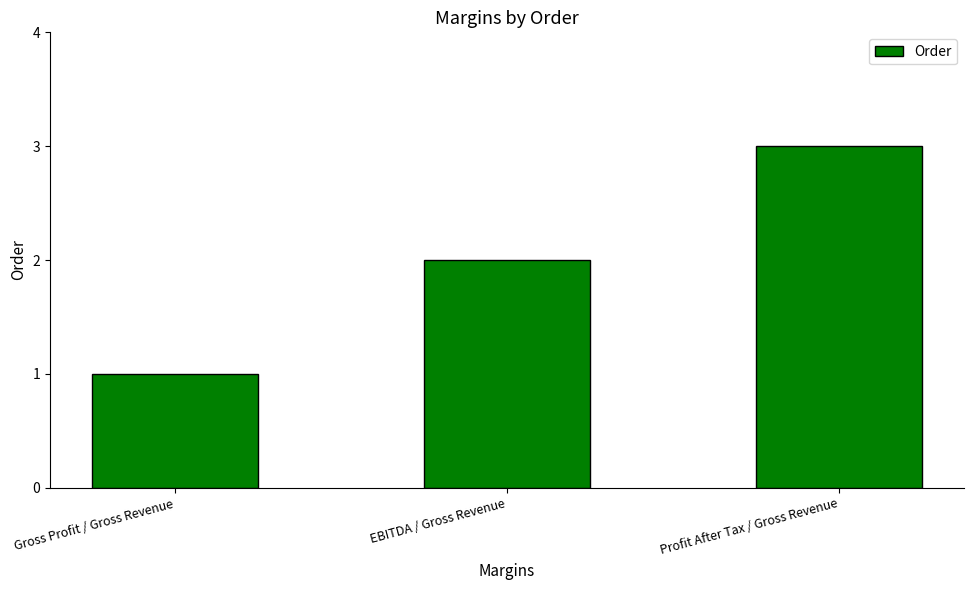

What is the difference between the values at EBITDA / Gross Revenue and Profit After Tax / Gross Revenue?

1